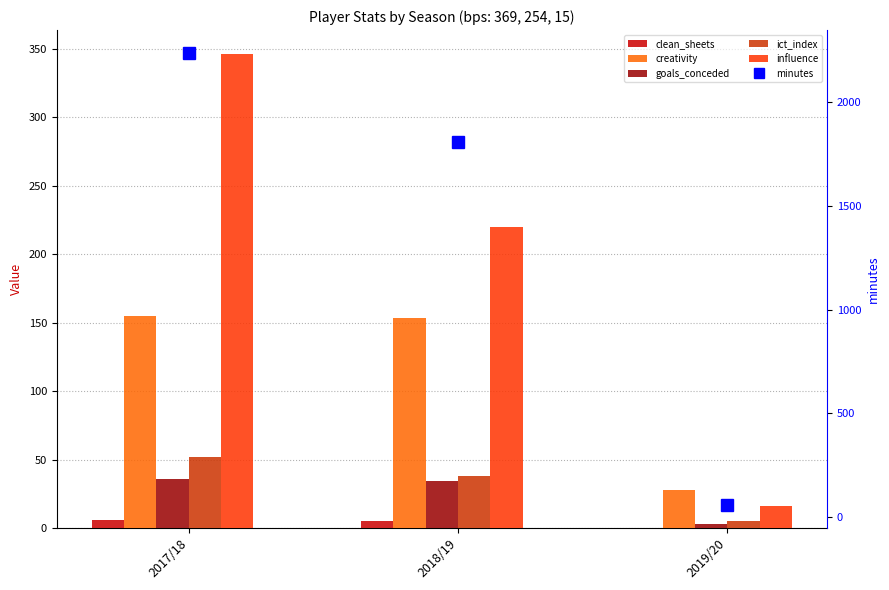

At which label is creativity closest to 91?

2018/19